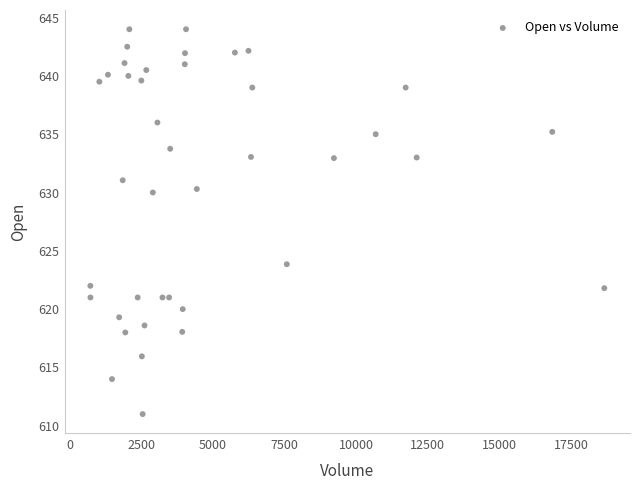

What is the range of Y values (max minus min)?

33.0